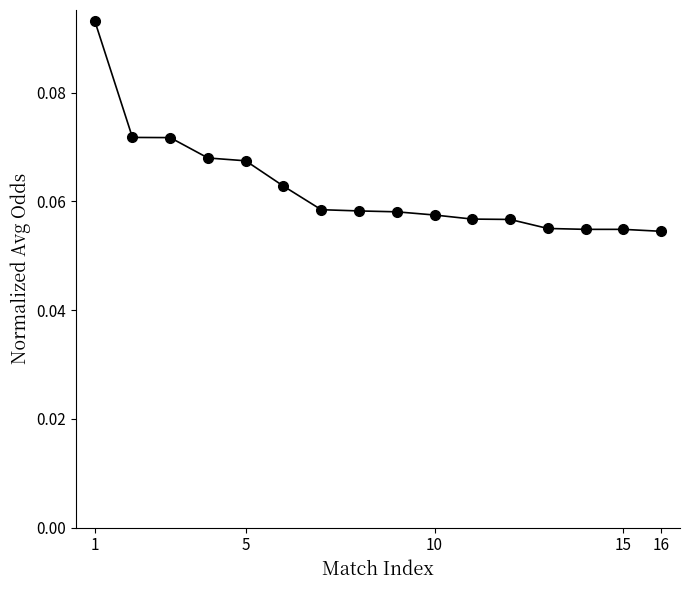

What is the sum of all values?

1.0